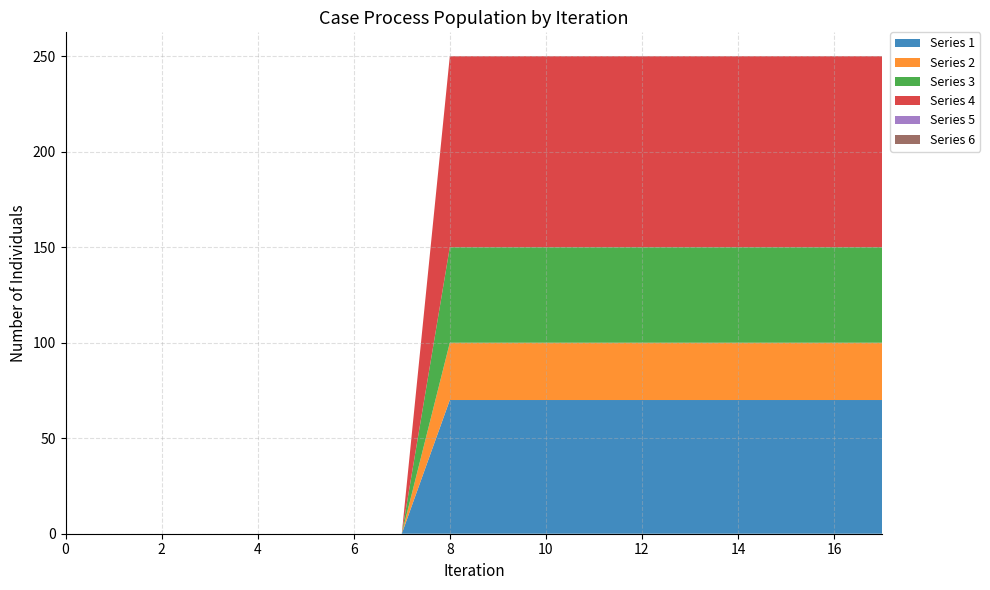

Reading left to right, what are all the values shown in this chart?

Series 1: 0	0	0	0	0	0	0	0	70	70	70	70	70	70	70	70	70	70
Series 2: 0	0	0	0	0	0	0	0	30	30	30	30	30	30	30	30	30	30
Series 3: 0	0	0	0	0	0	0	0	50	50	50	50	50	50	50	50	50	50
Series 4: 0	0	0	0	0	0	0	0	100	100	100	100	100	100	100	100	100	100
Series 5: 0	0	0	0	0	0	0	0	0	0	0	0	0	0	0	0	0	0
Series 6: 0	0	0	0	0	0	0	0	0	0	0	0	0	0	0	0	0	0